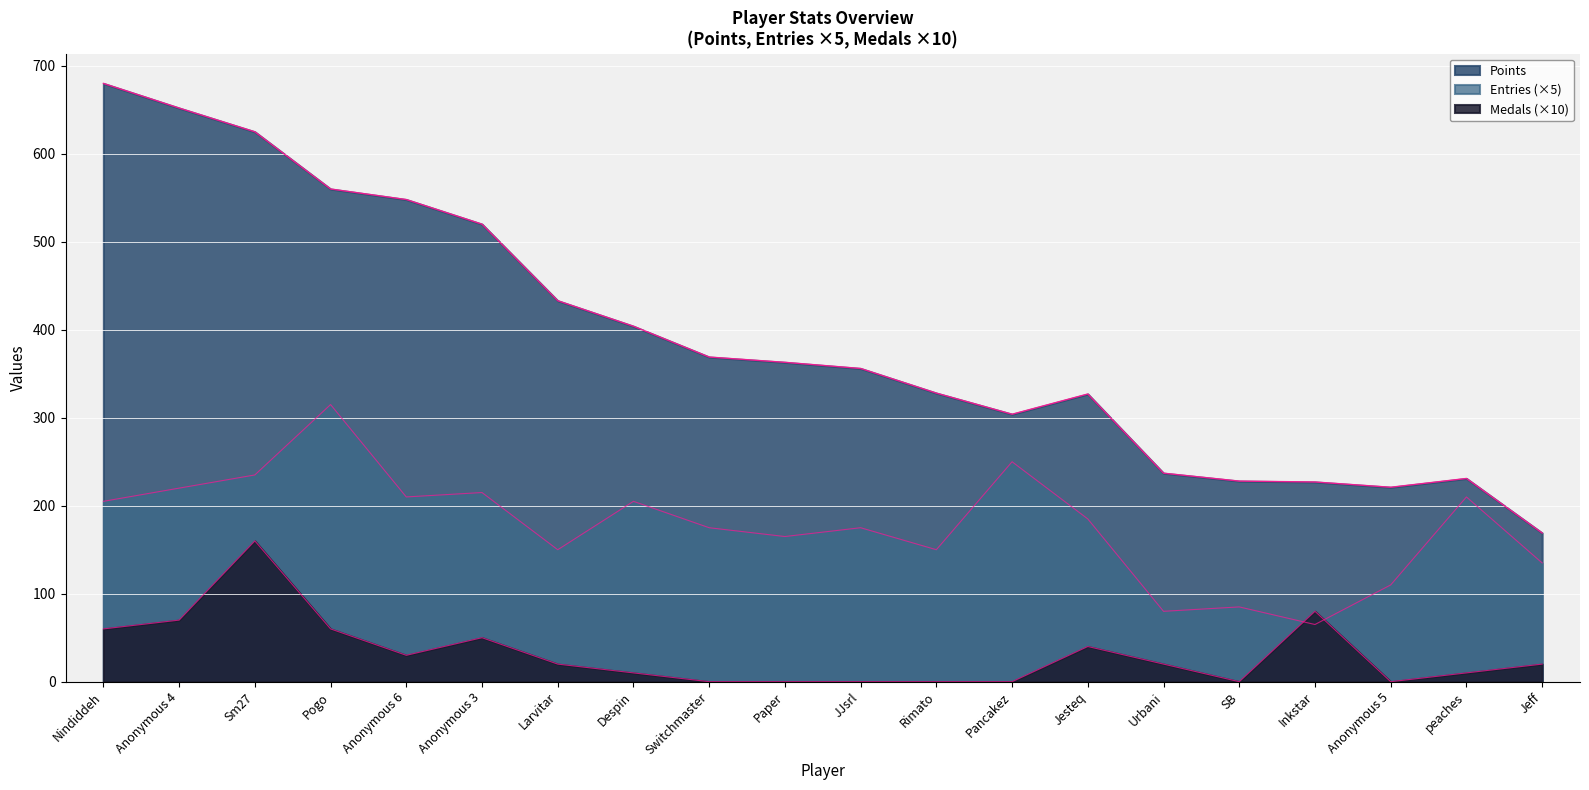

At how many categories does at least one series exceed 361?

10